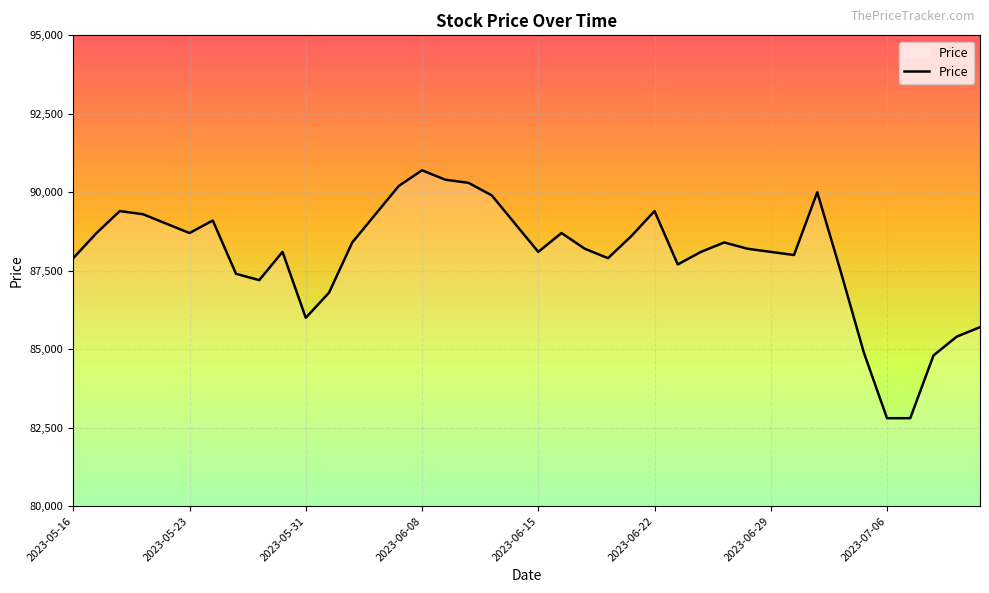

What is the smallest value displayed?

82800